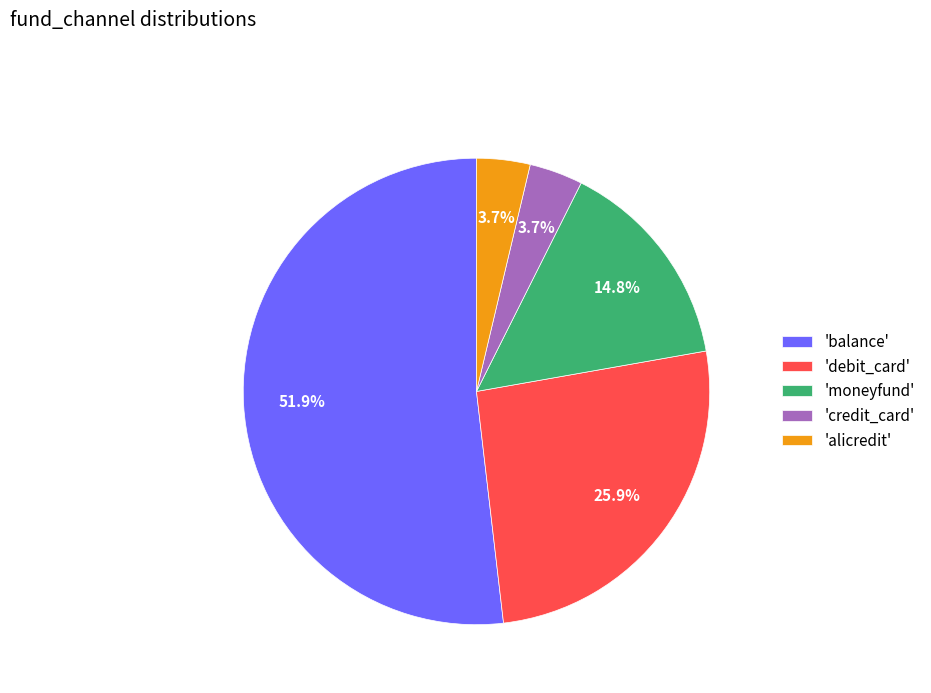

Which slice is the largest?

'balance'